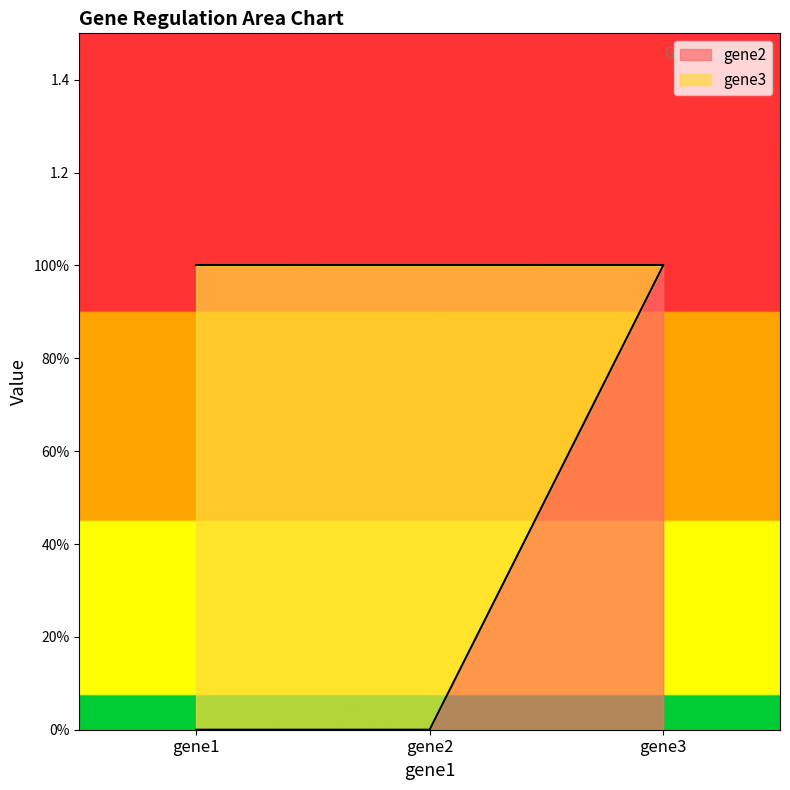

Does the chart display data point markers on the line(s)?

No